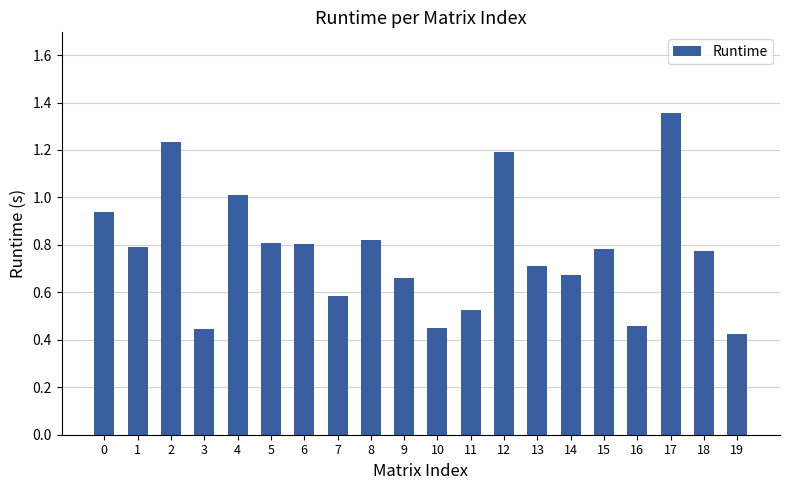

What is the sum of the values at 11 and 7?

1.1